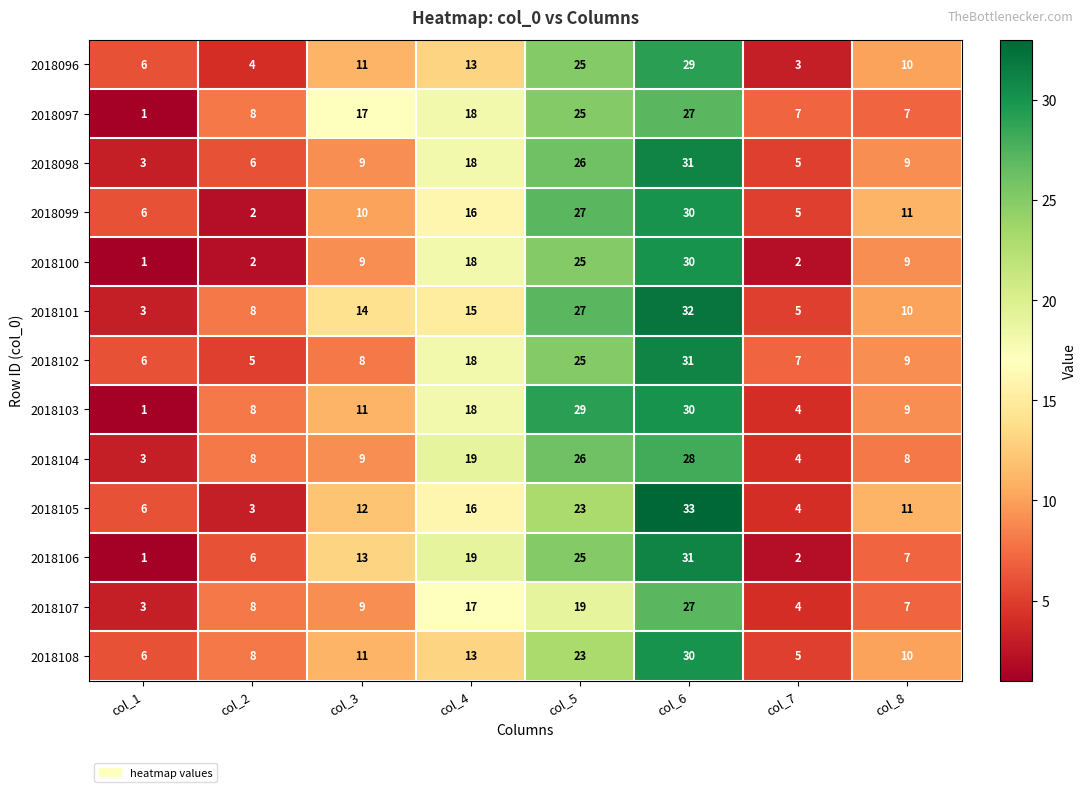

Which series changed the most between col_3 and col_6?

2018102